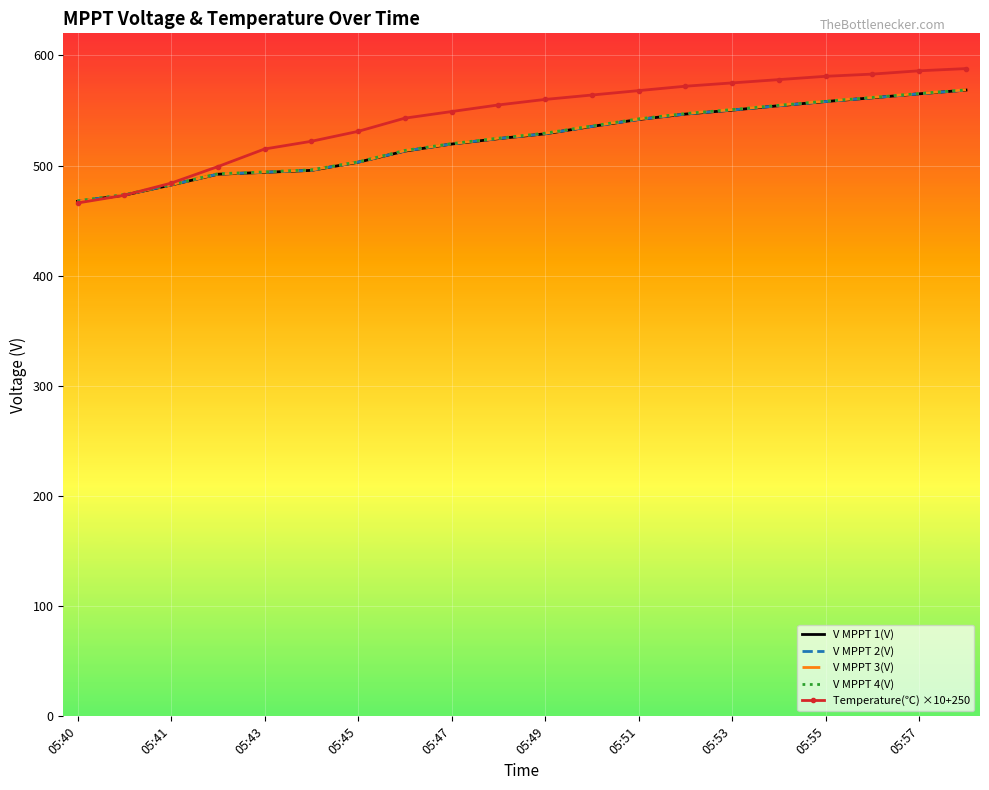

What is the minimum value shown in the chart?

466.0